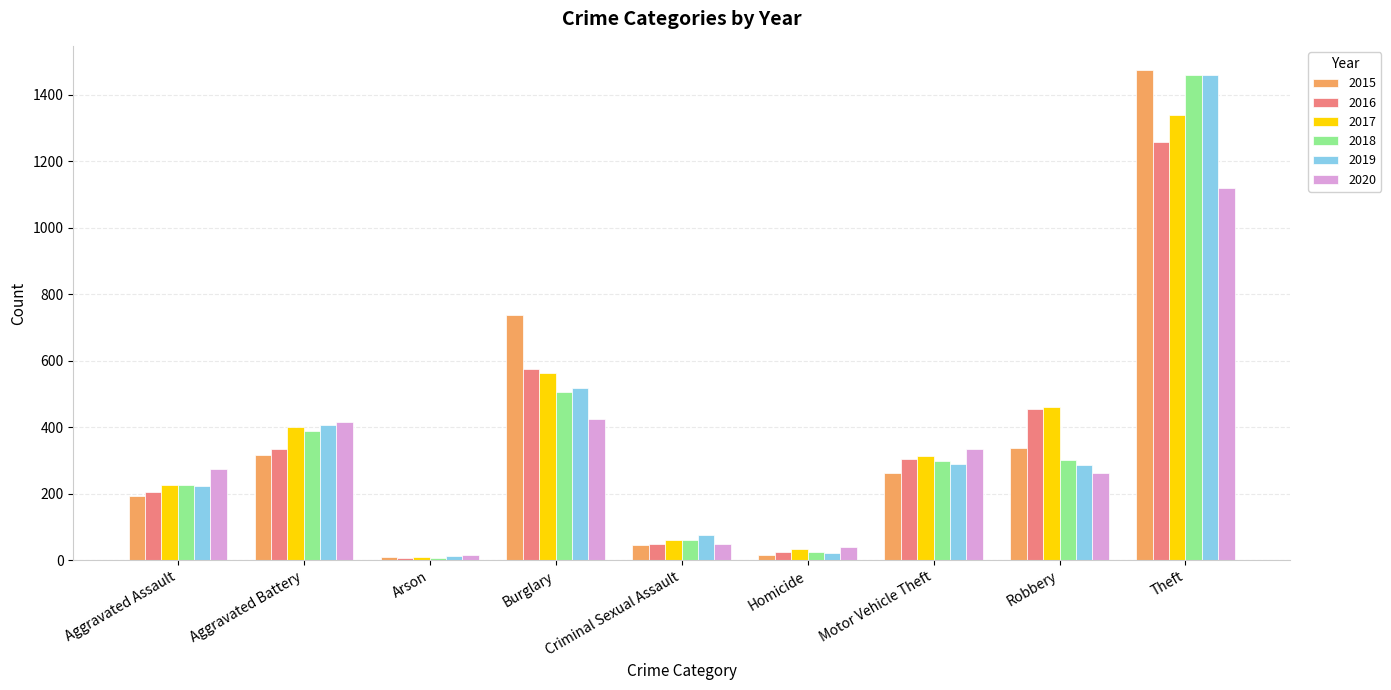

At how many categories does at least one series exceed 1183?

1